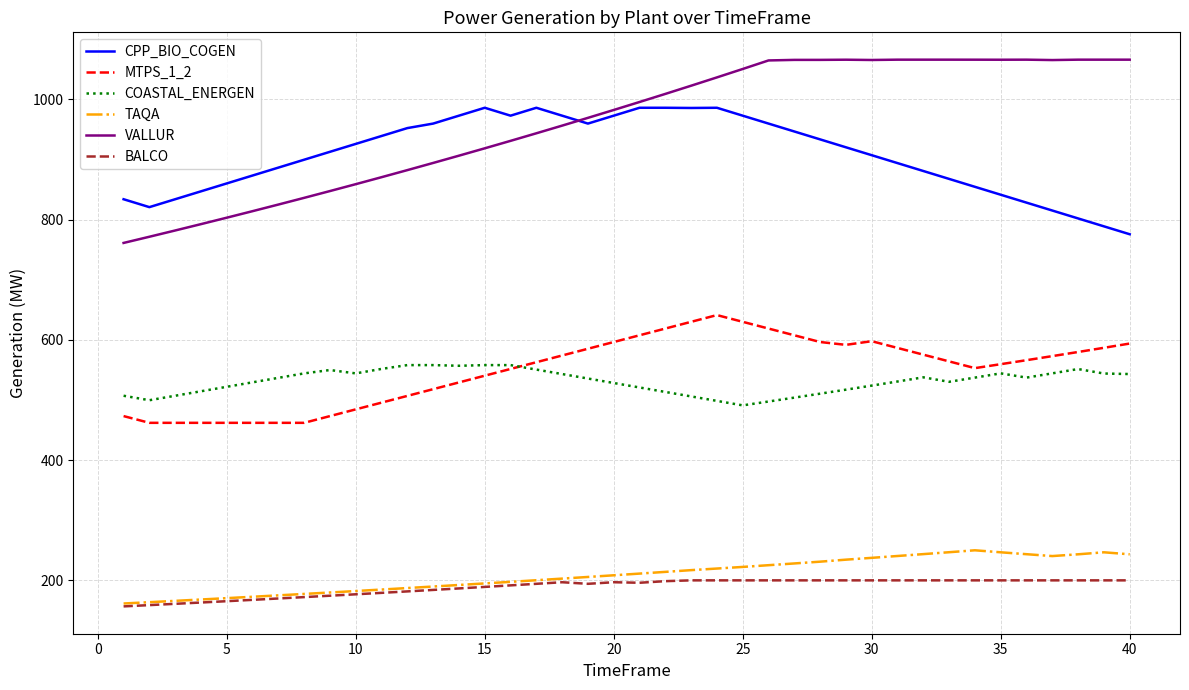

How many values in the BALCO series are below 196?

18